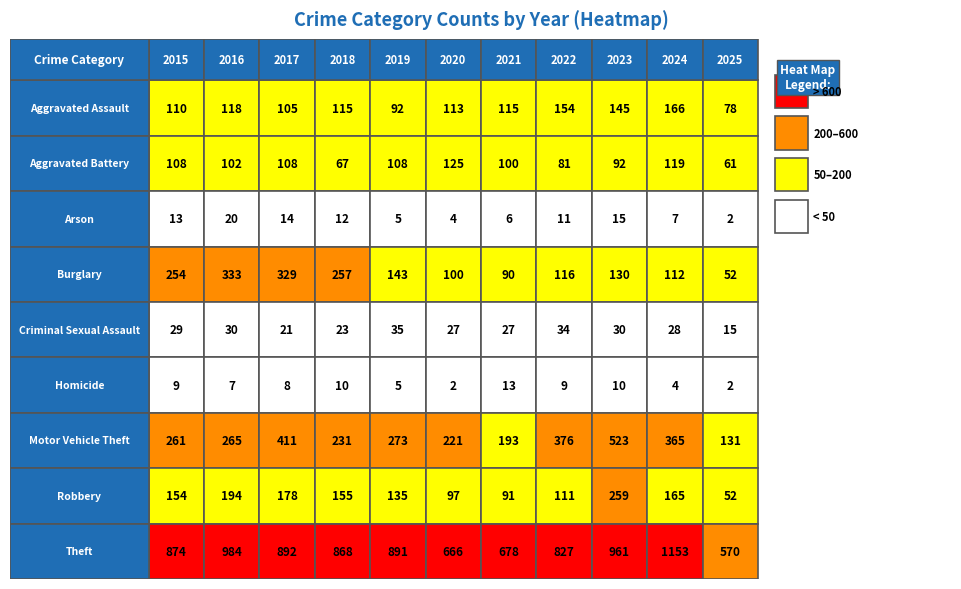

Rank the series at 2025 from highest to lowest value.

Theft, Motor Vehicle Theft, Aggravated Assault, Aggravated Battery, Burglary, Robbery, Criminal Sexual Assault, Arson, Homicide